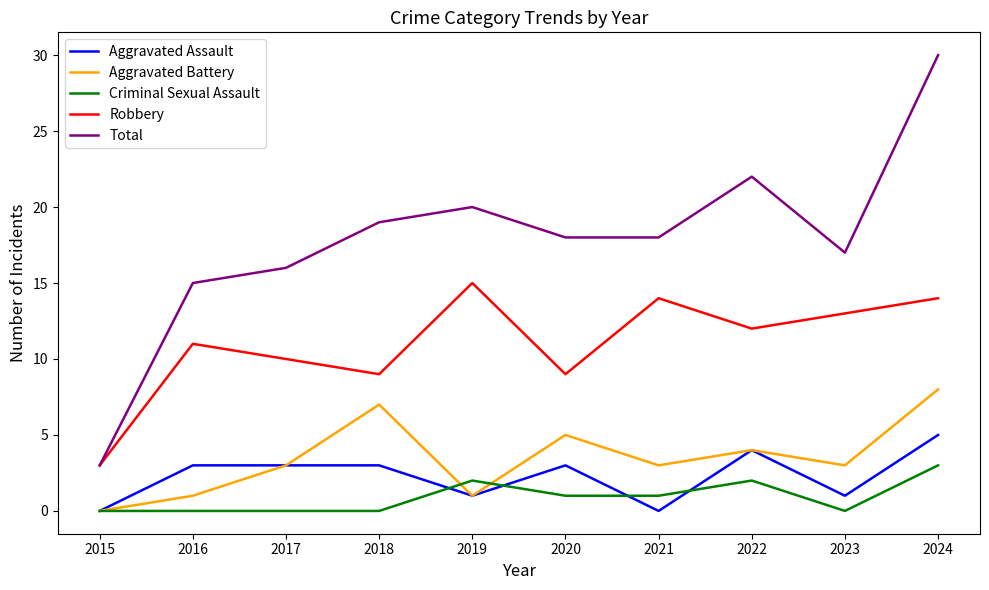

What is the difference between the maximum and minimum values in the Aggravated Battery series?

8